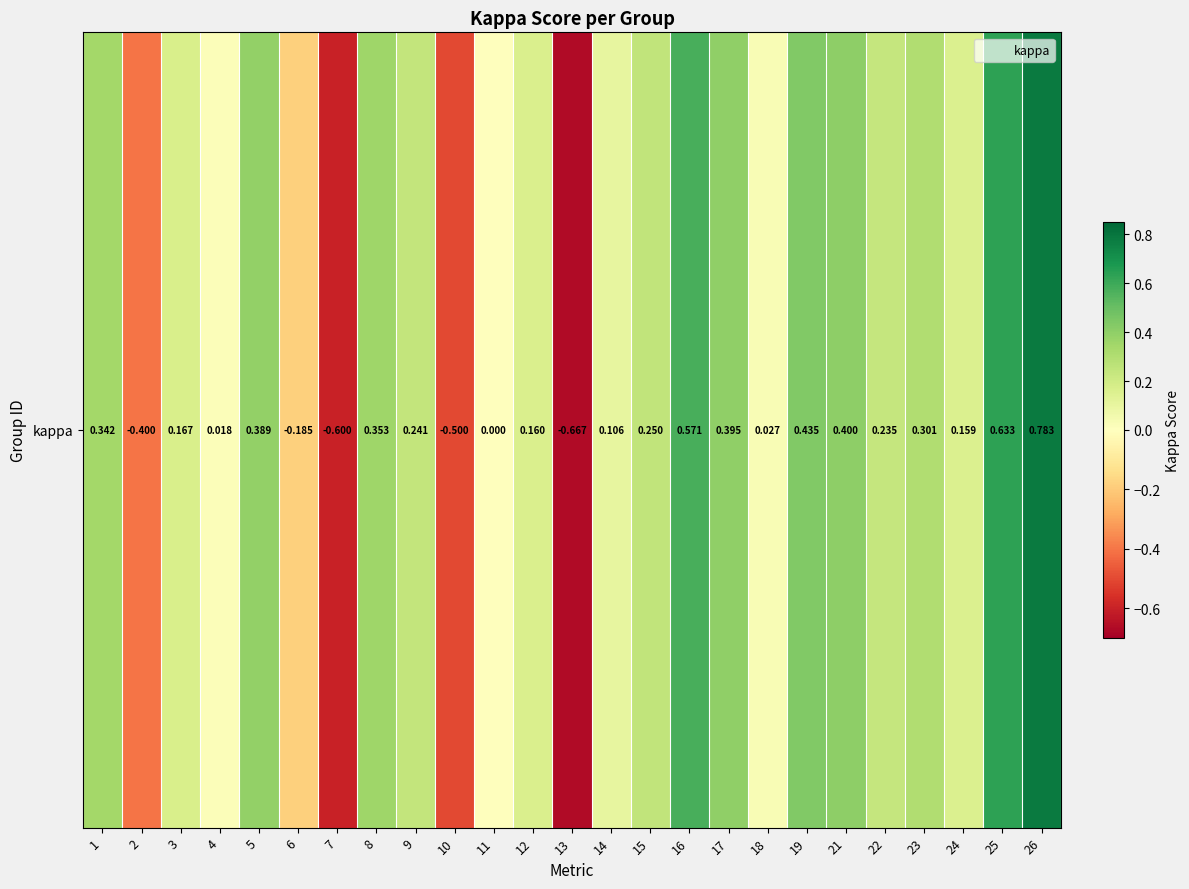

Reading right to left, extract all data points from this chart.

26=0.8	25=0.6	24=0.2	23=0.3	22=0.2	21=0.4	19=0.4	18=0.0	17=0.4	16=0.6	15=0.3	14=0.1	13=-0.7	12=0.2	11=0.0	10=-0.5	9=0.2	8=0.4	7=-0.6	6=-0.2	5=0.4	4=0.0	3=0.2	2=-0.4	1=0.3